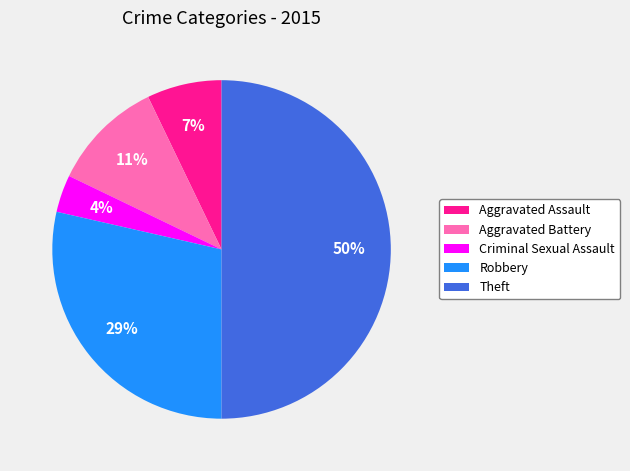

True or false: Aggravated Battery accounts for 11% of the total.

True